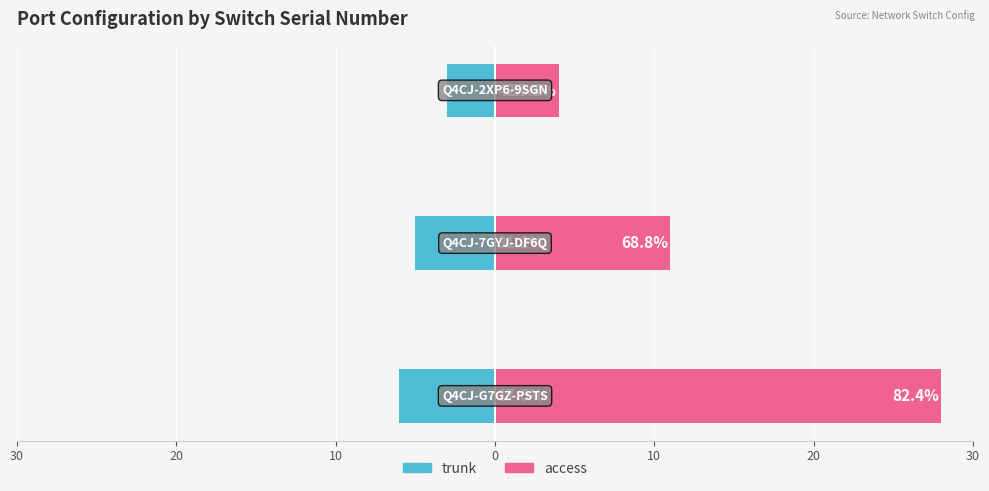

What is the value of the access bar at the 3rd from the left?

4